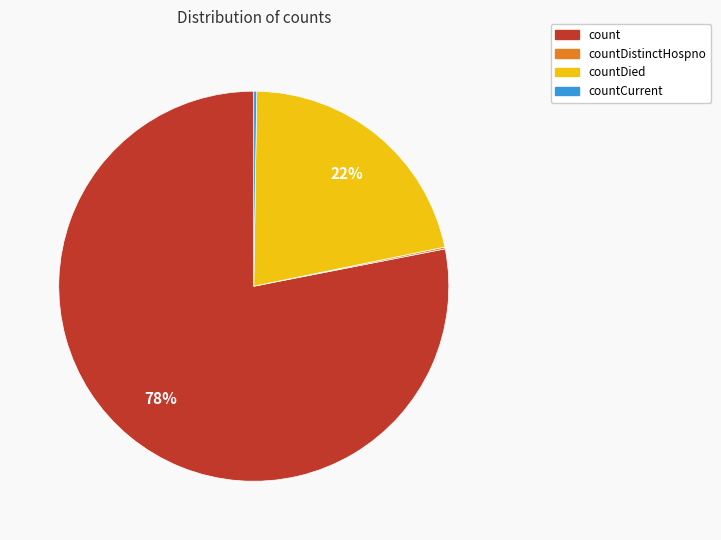

Is there a majority slice in this chart?

Yes